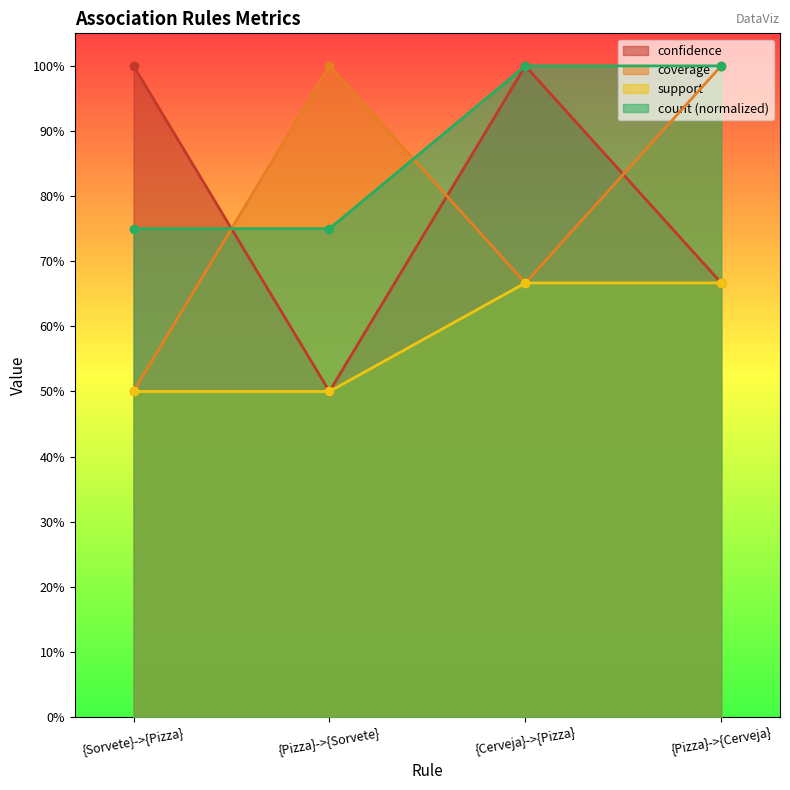

True or false: support and confidence cross at least once.

False